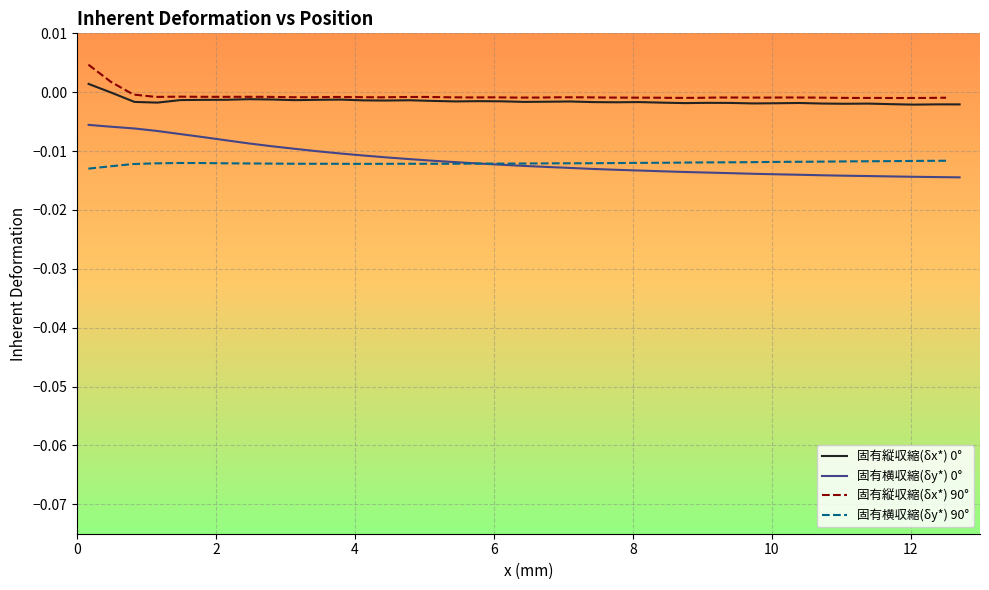

True or false: 固有縦収縮(δx*) 0° and 固有横収縮(δy*) 0° cross at least once.

False